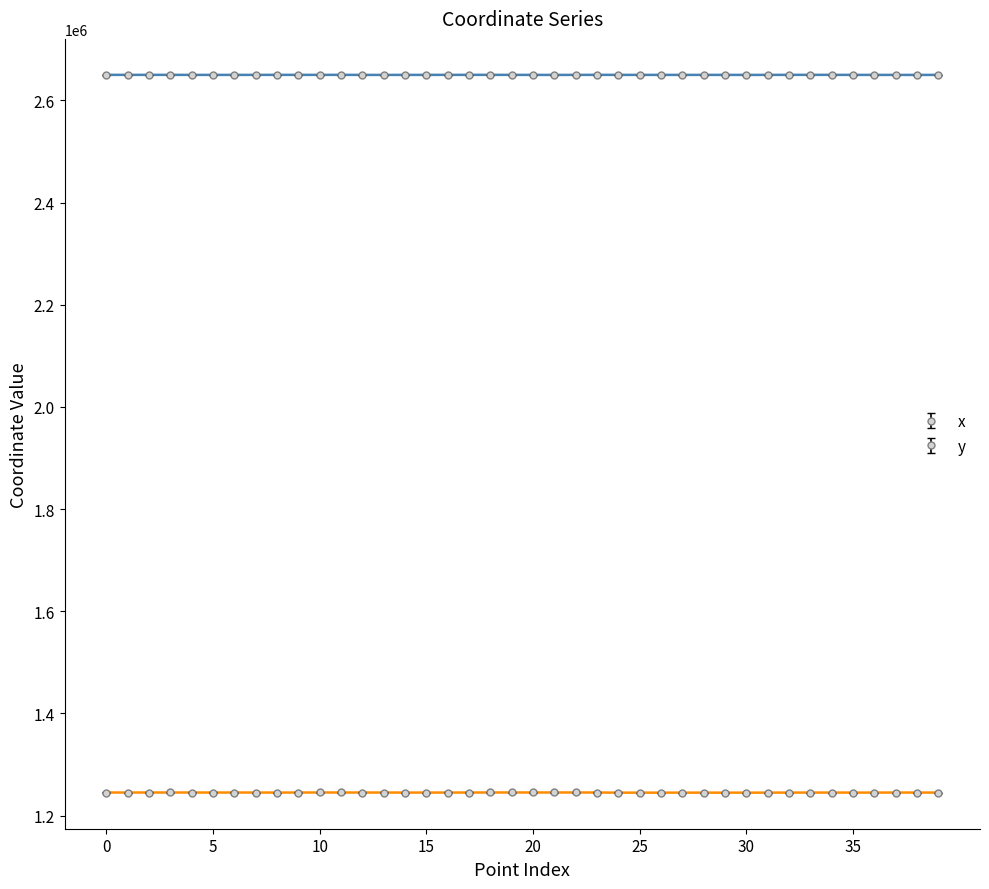

True or false: y and x cross at least once.

False